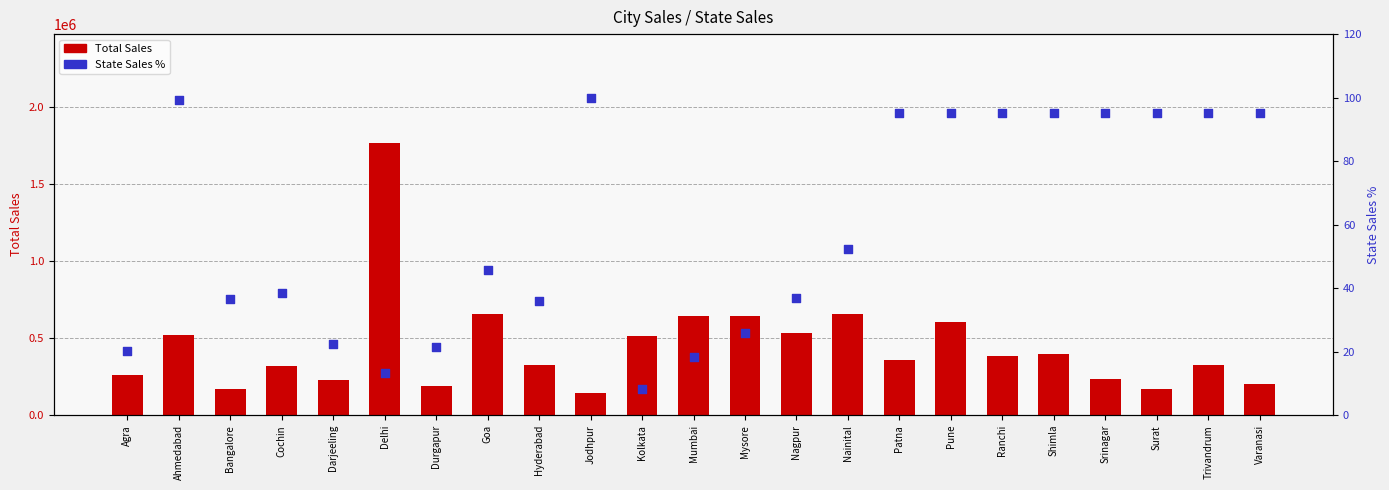

Which series reaches the maximum Y coordinate?

Total Sales